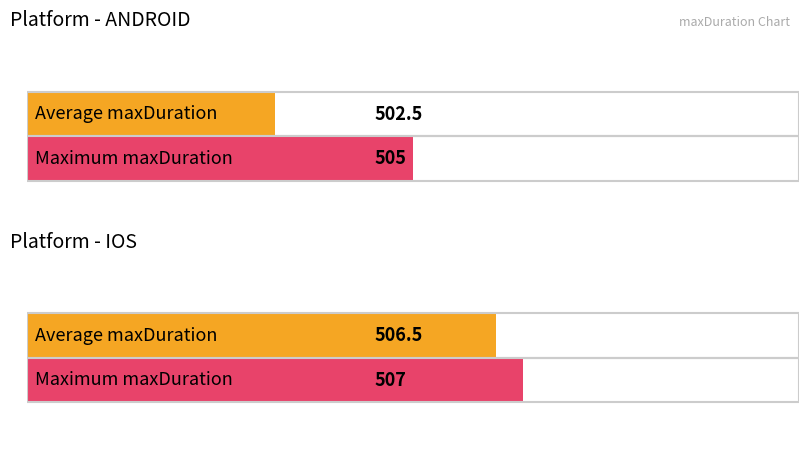

What is the greatest value displayed?

507